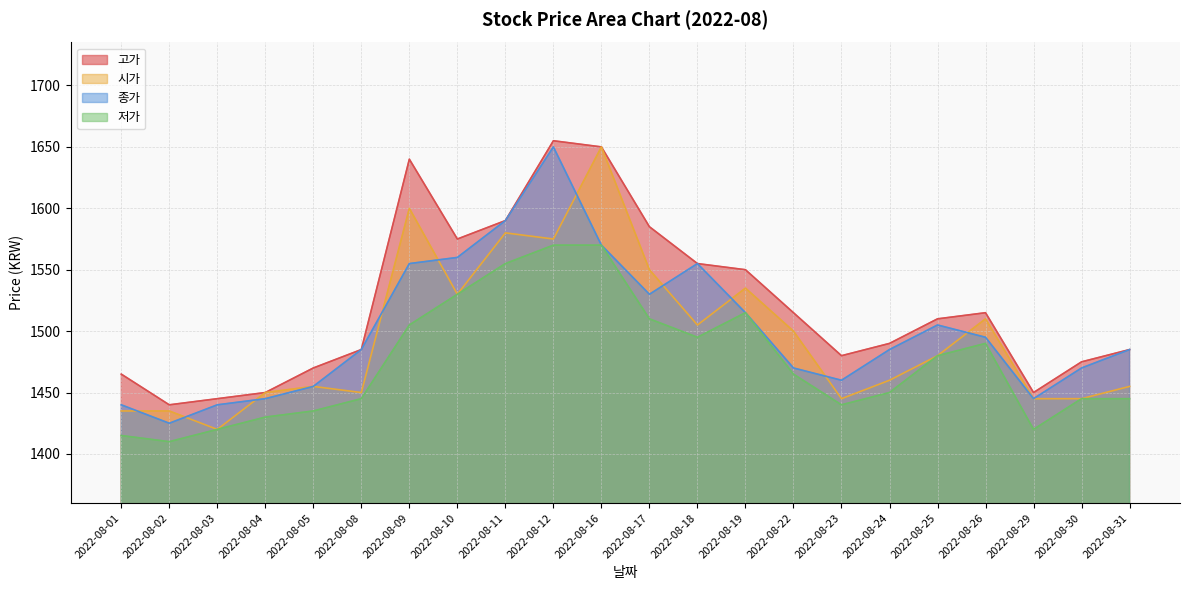

Where is 저가 nearest to the value 1490?

2022-08-26